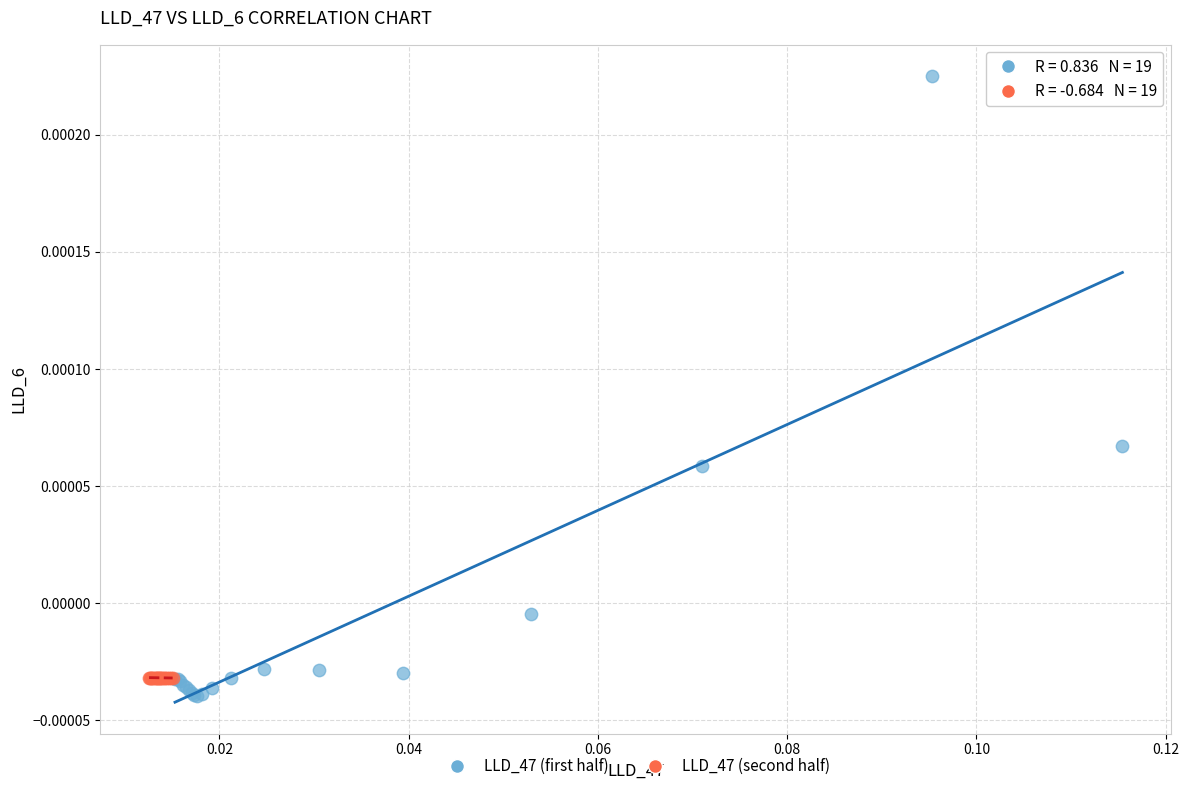

Which series contains the highest Y value?

LLD_47 (first half)